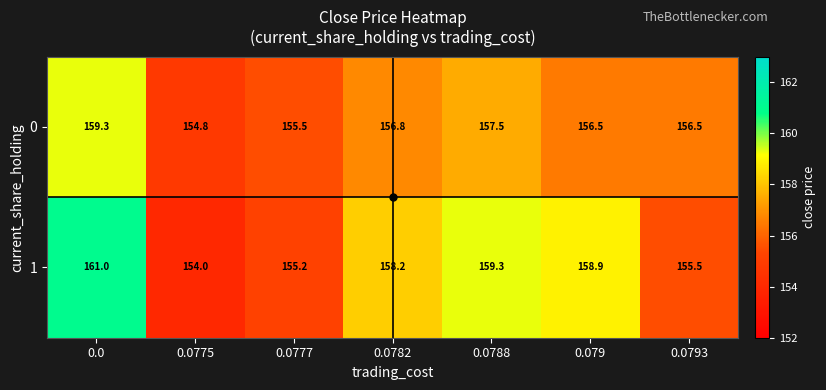

What is the difference between the maximum and minimum values in the 0 series?

4.5